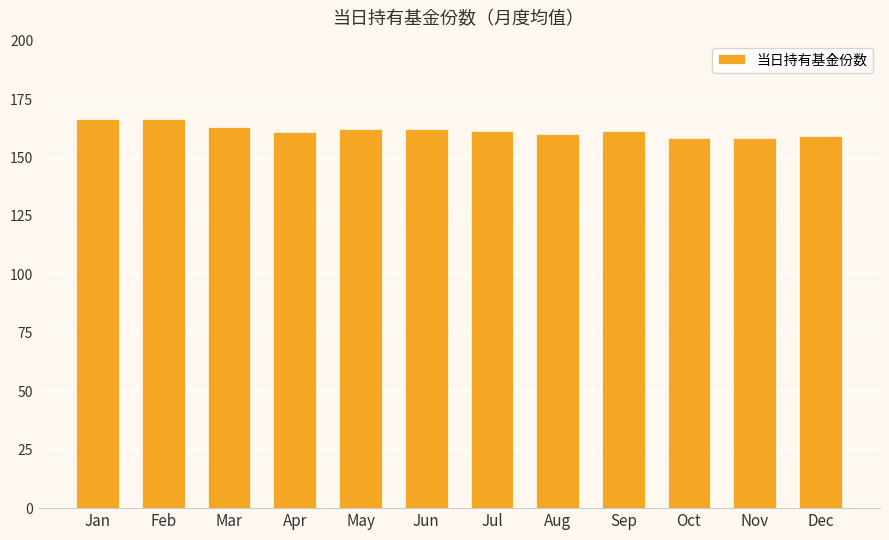

What is the sum of the values at May and Nov?

320.9